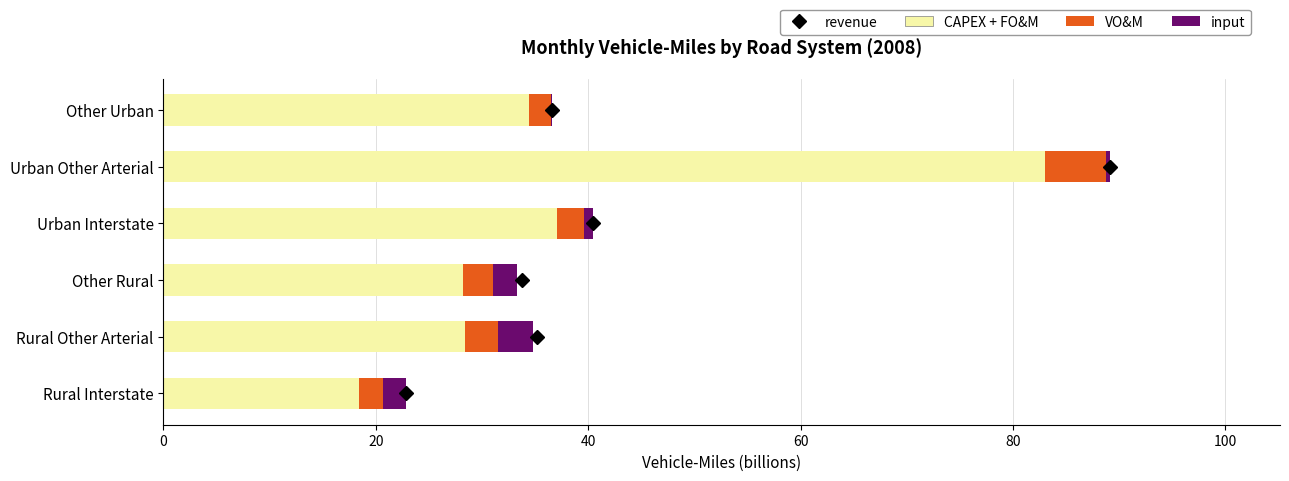

Which category has the highest value in the CAPEX + FO&M series?

Urban Other Arterial